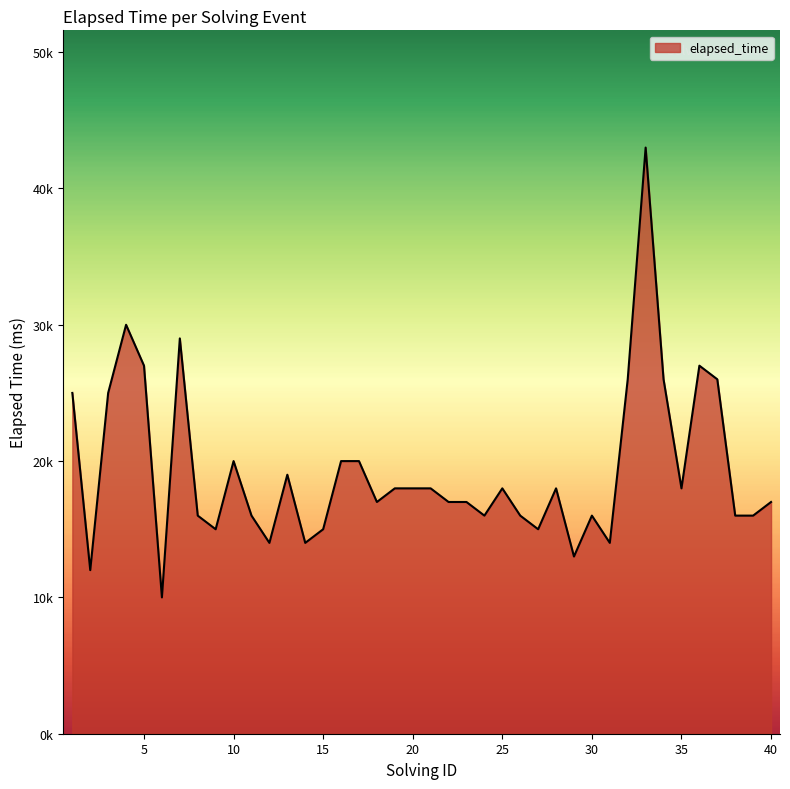

What is the value of the 35th point from the left?

18000